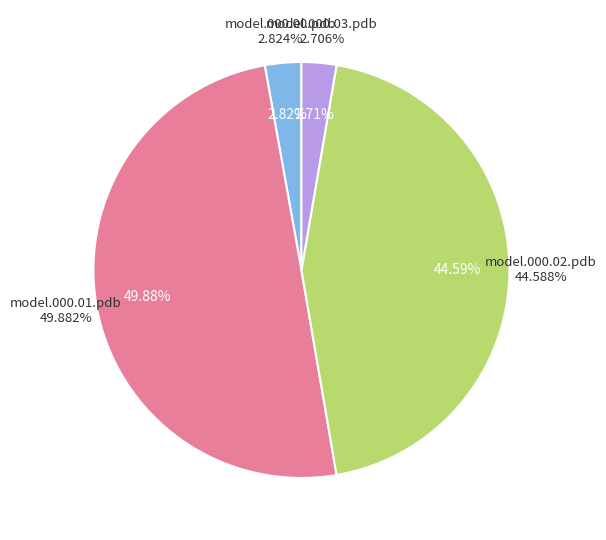

Is model.000.01.pdb the majority of the pie?

No